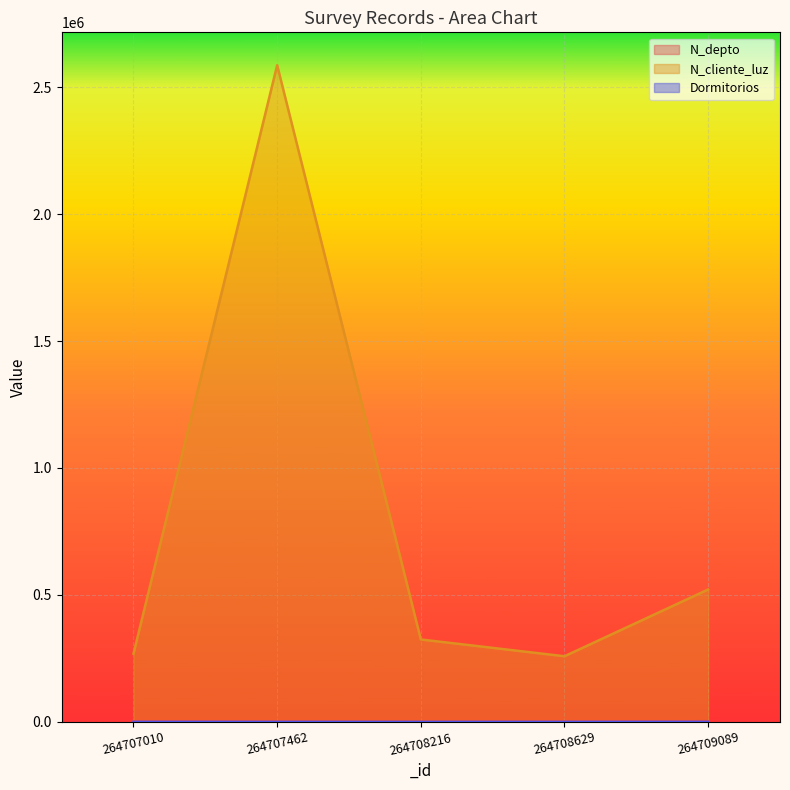

True or false: Dormitorios has more than 2 interior local peaks.

False